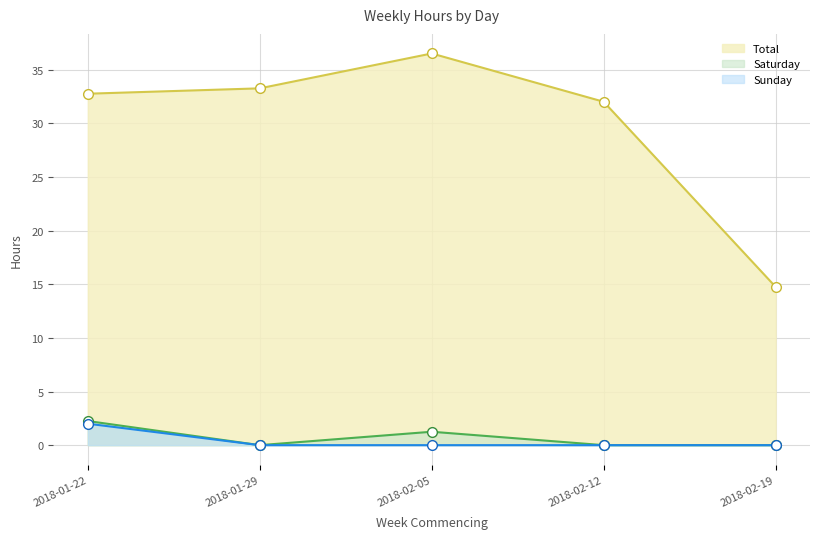

Where is the first local maximum for Total?

2018-02-05